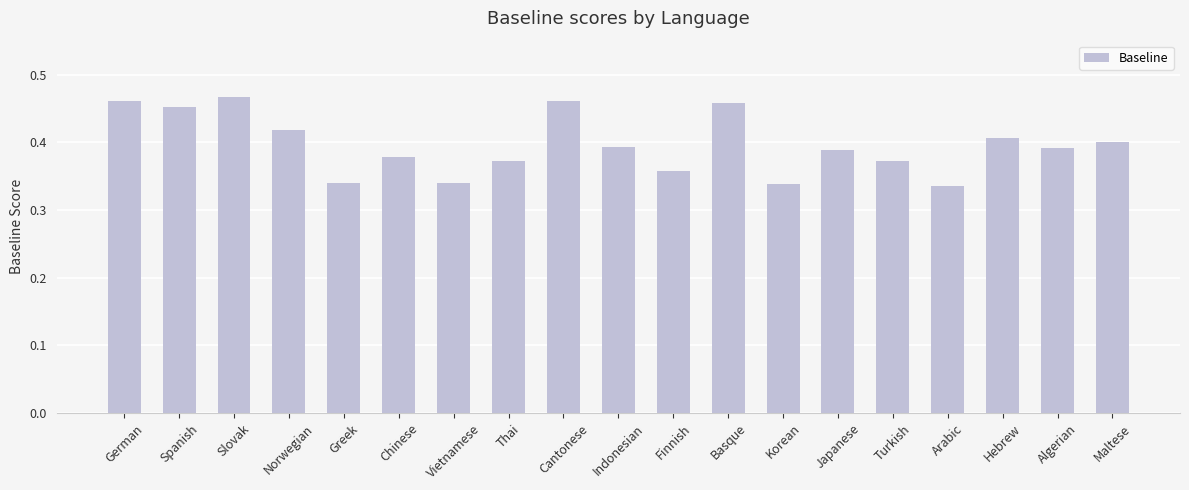

What is the sum of all values?

7.5